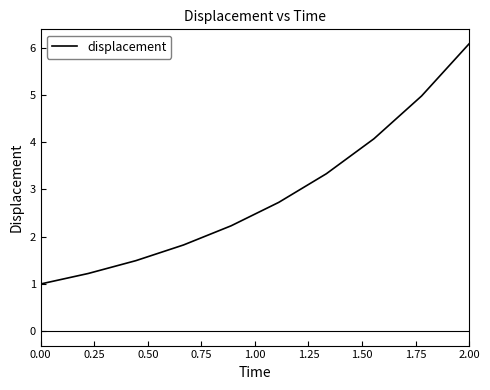

What is the smallest value displayed?

1.0